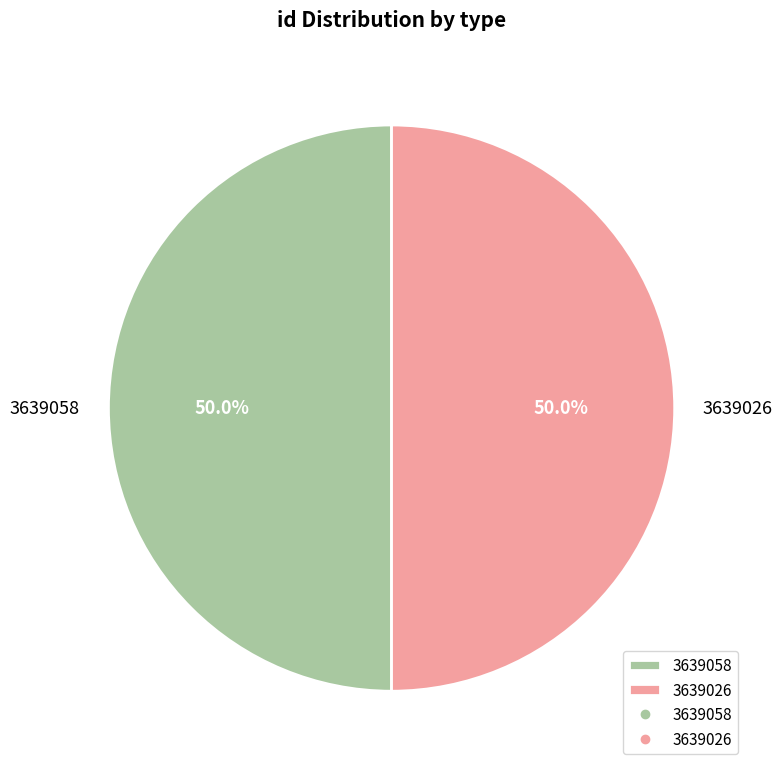

How much of the chart is everything except 3639058?

50.0%